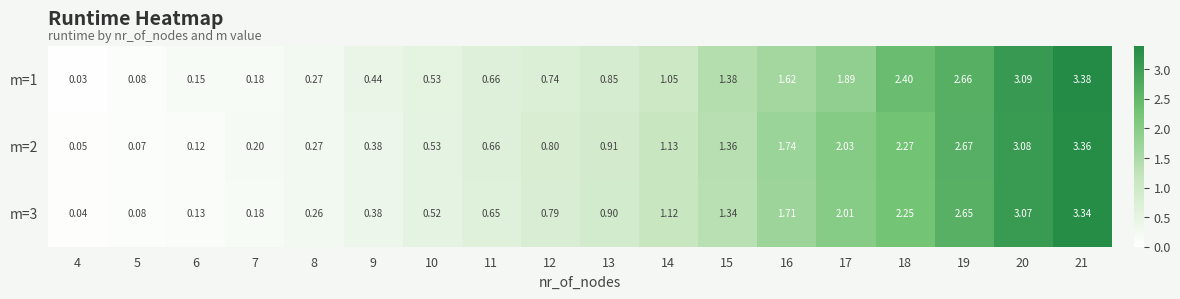

Is the value of m=3 at 4 greater than the value of m=2 at 19?

No